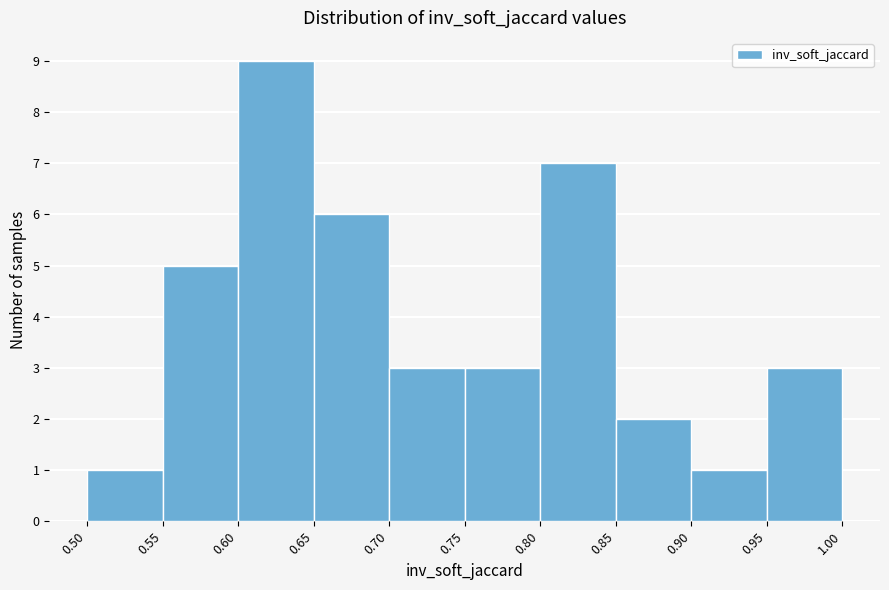

Reading left to right, transcribe this chart: for each bar, give the range it covers on the x-axis and its height. The values are not printed on the chart, so give them approximately, as read against the axis.

0.50 to 0.55: 1
0.55 to 0.60: 5
0.60 to 0.65: 9
0.65 to 0.70: 6
0.70 to 0.75: 3
0.75 to 0.80: 3
0.80 to 0.85: 7
0.85 to 0.90: 2
0.90 to 0.95: 1
0.95 to 1.00: 3